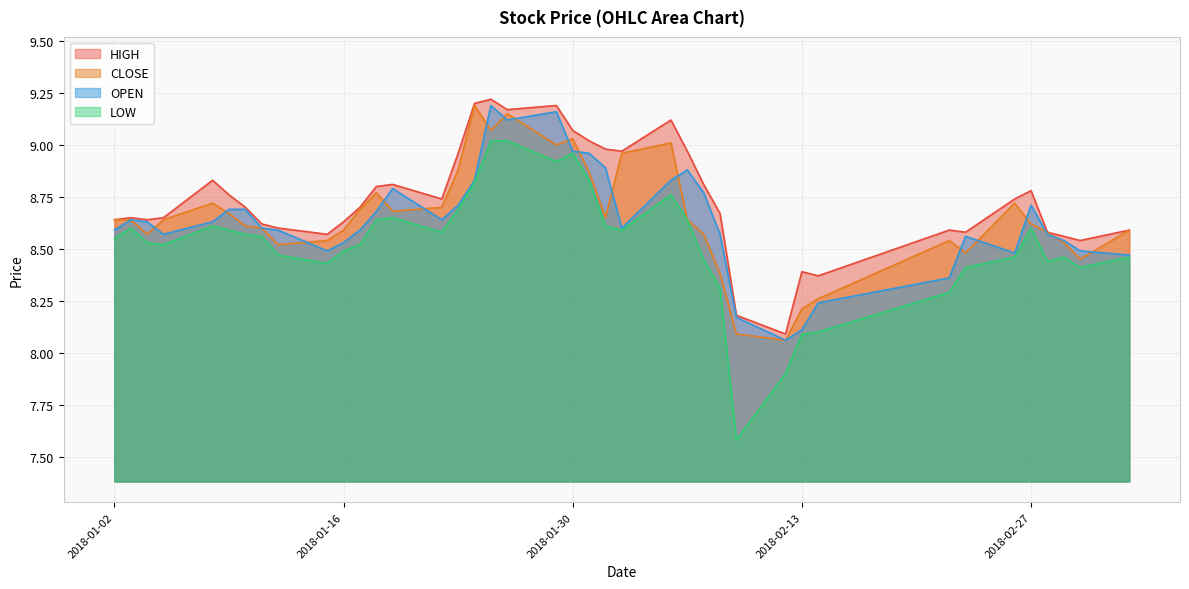

Where does the LOW series first go above 8?

2018-01-02